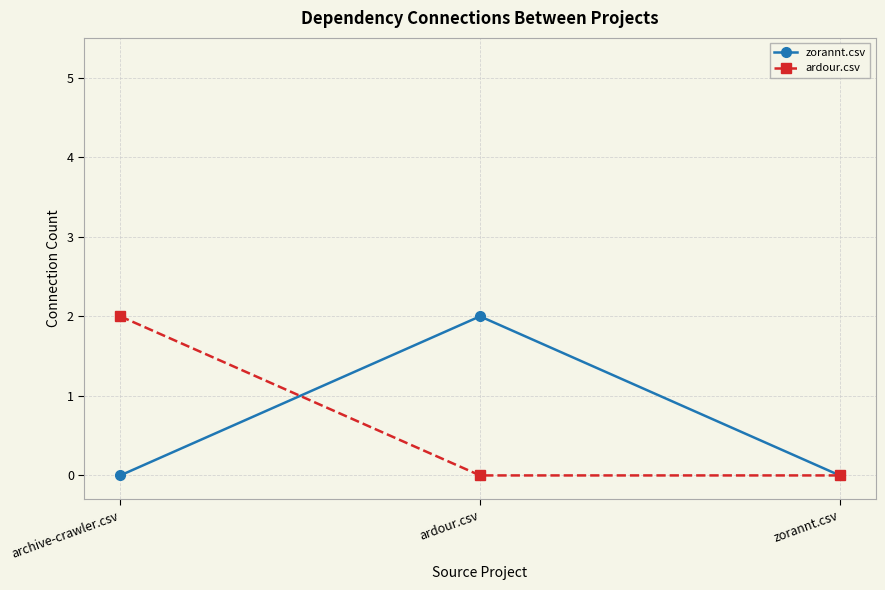

Reading left to right, extract all data points from this chart.

zorannt.csv: 0	2	0
ardour.csv: 2	0	0